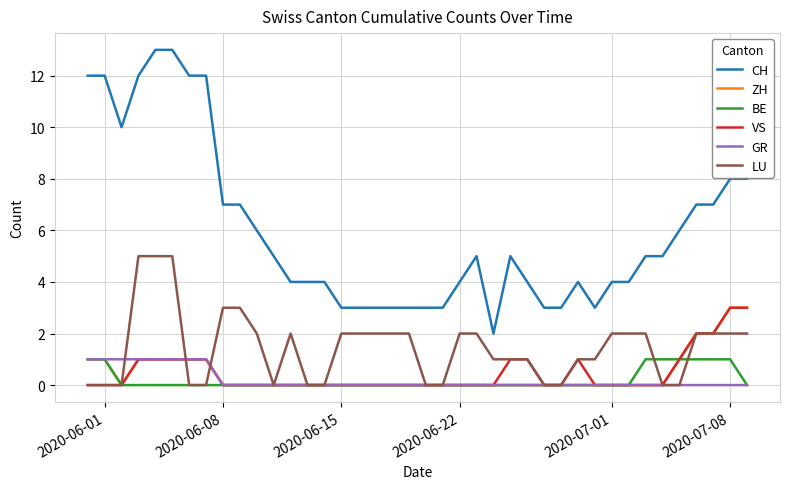

Which series has the largest total across all categories?

CH